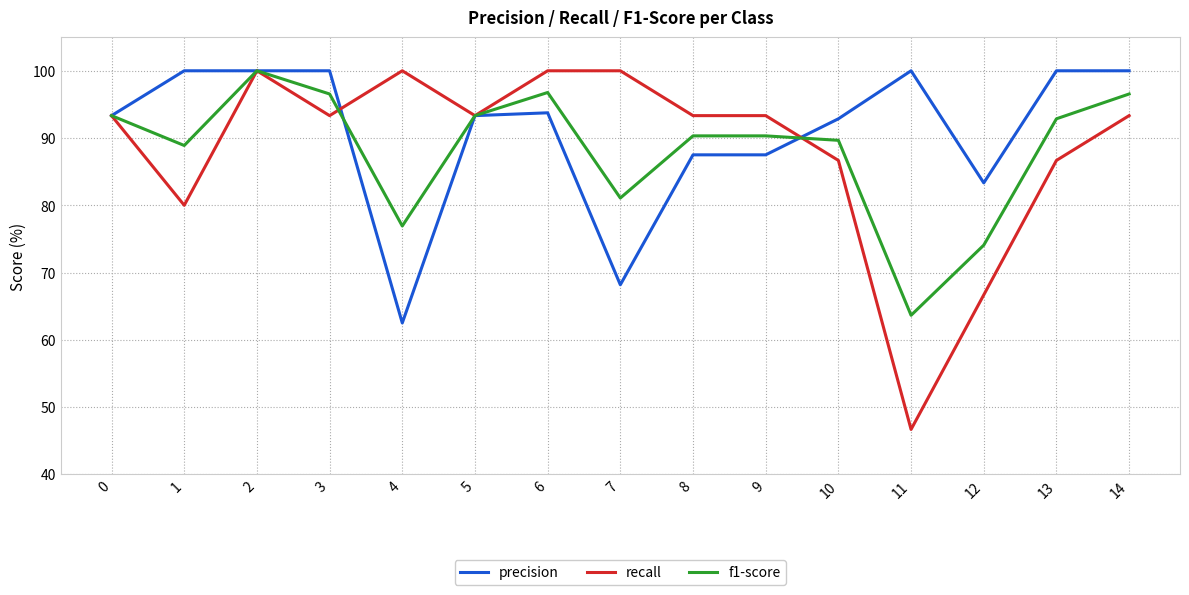

Is the value of precision at 7 greater than the value of f1-score at 8?

No